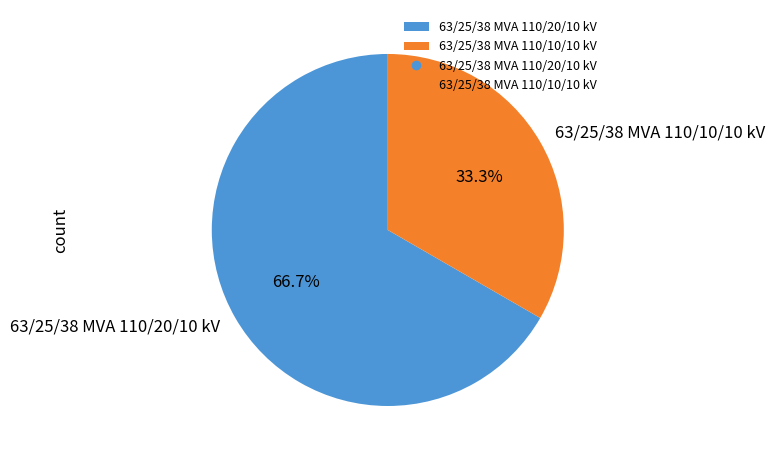

How many segments does this pie chart have?

2